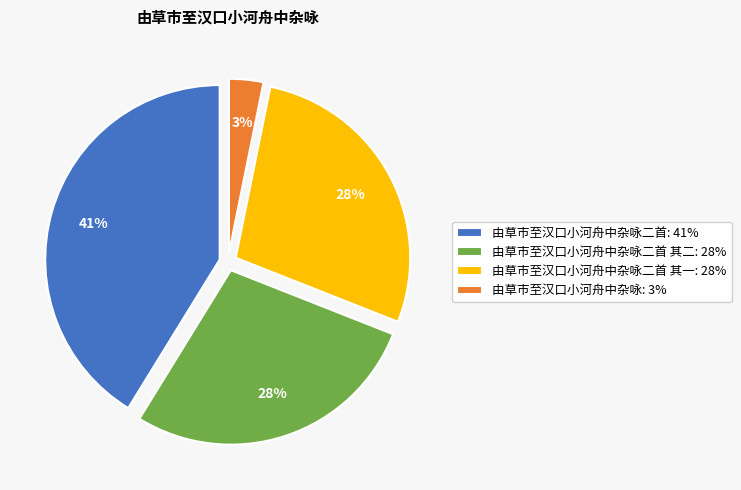

To the nearest percent, what is the difference between the 由草市至汉口小河舟中杂咏: 3% and 由草市至汉口小河舟中杂咏二首 其二: 28% slice percentages?

25%